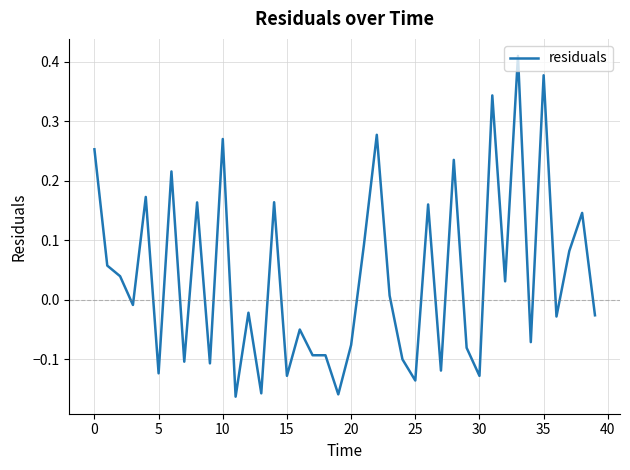

What is the difference between the maximum and minimum values?

0.6